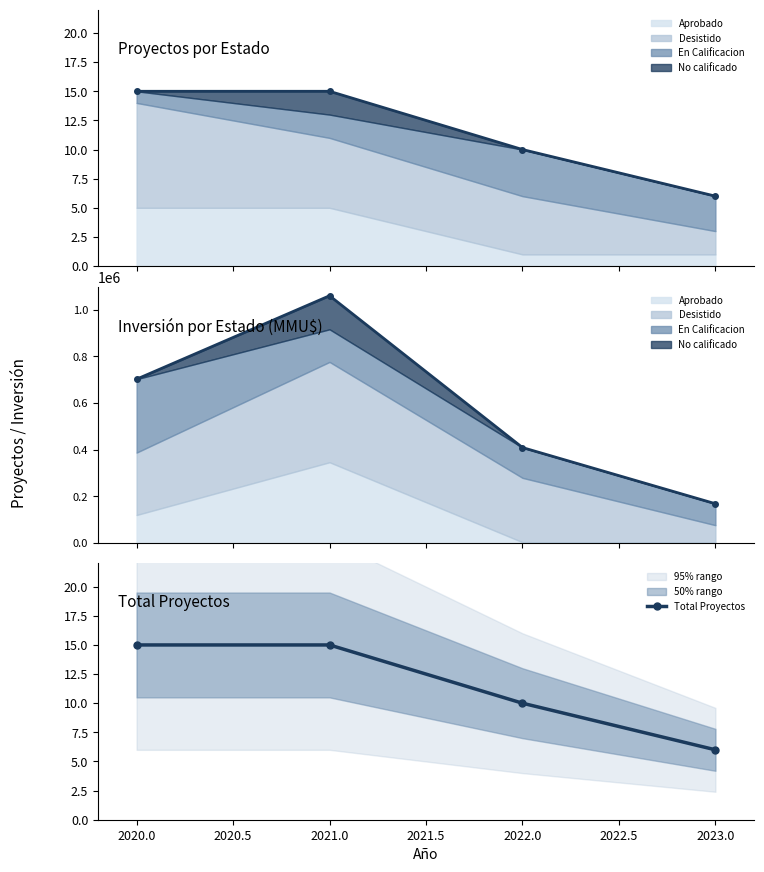

What is the value of the 2nd point from the left?

15